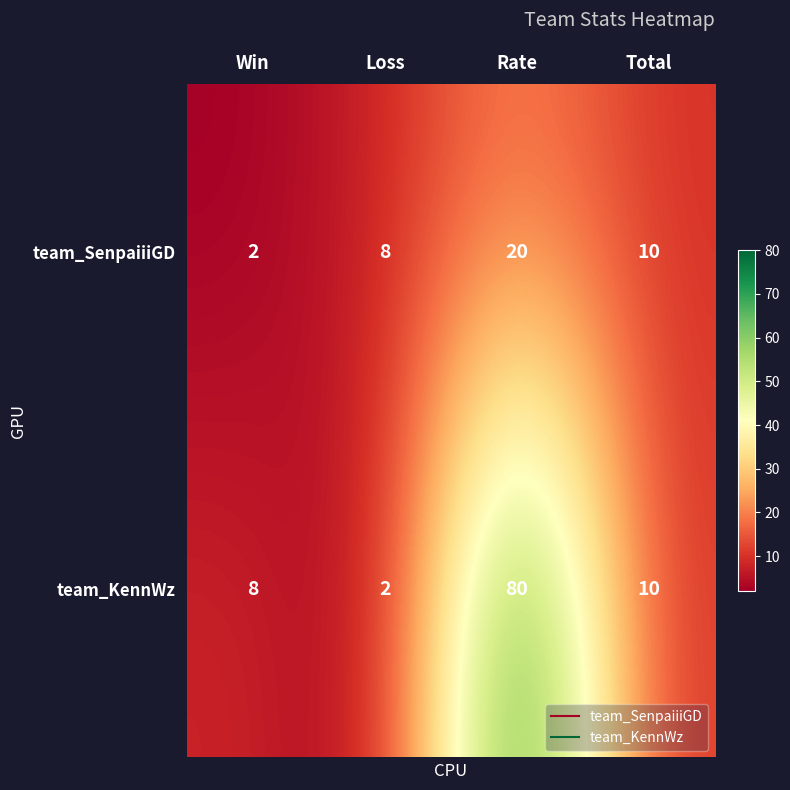

What is the greatest value displayed?

80